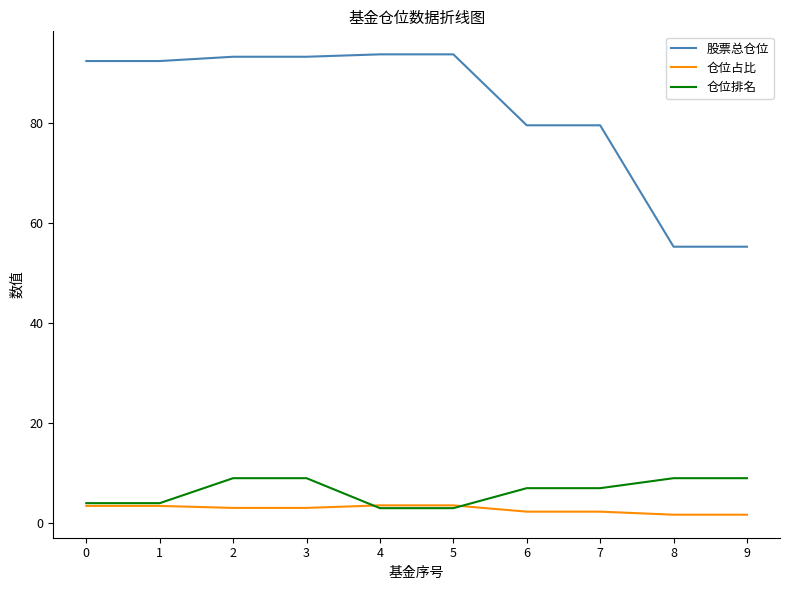

How many distinct data groups are displayed?

3